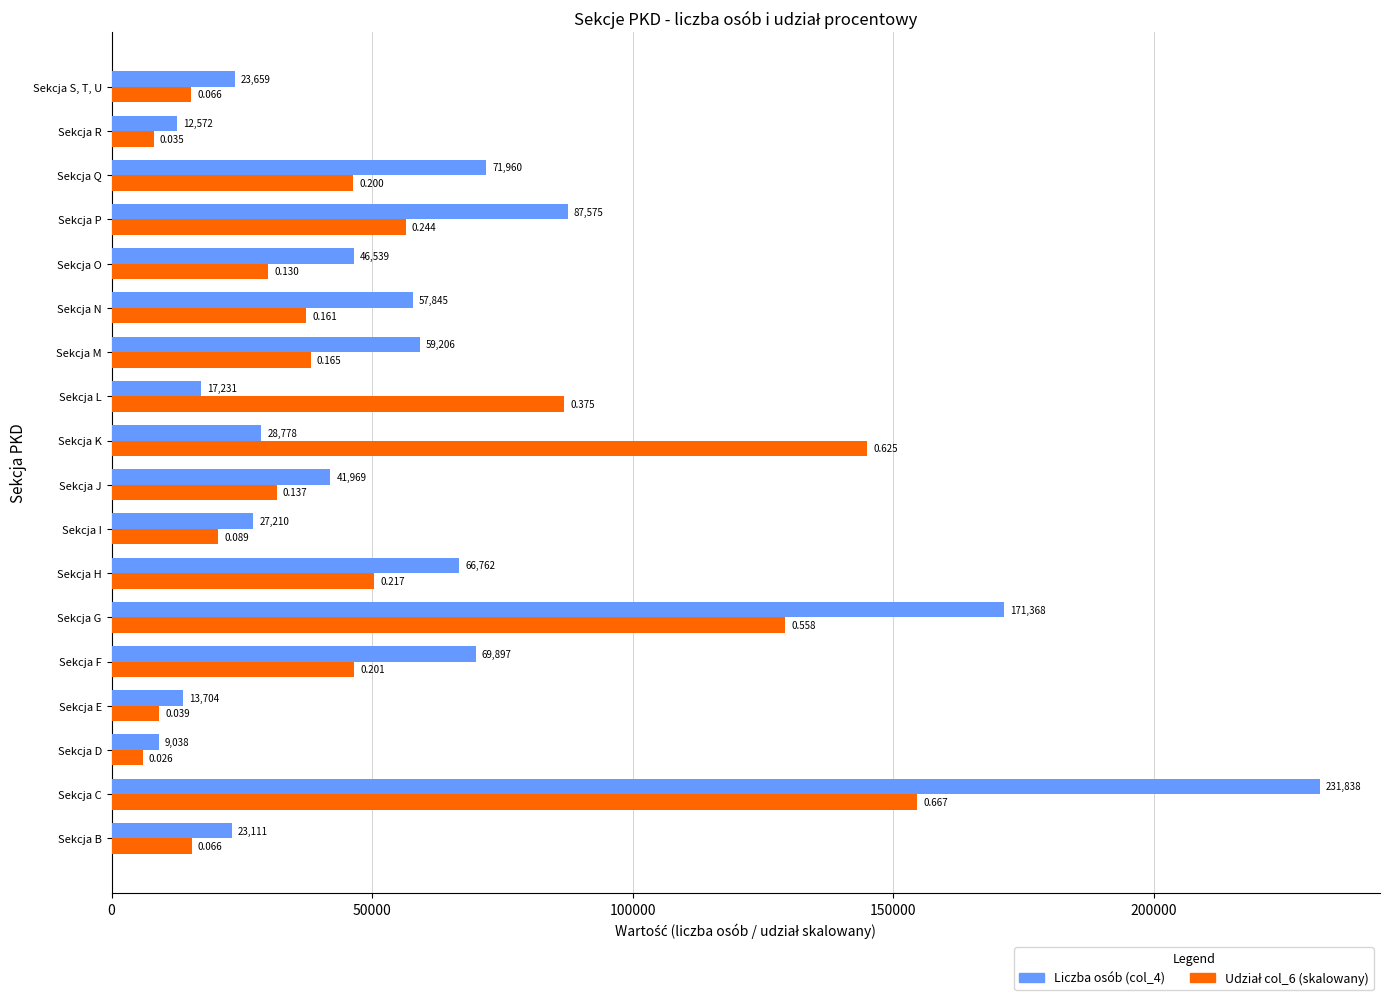

At which category is the sum across all series the highest?

Sekcja C